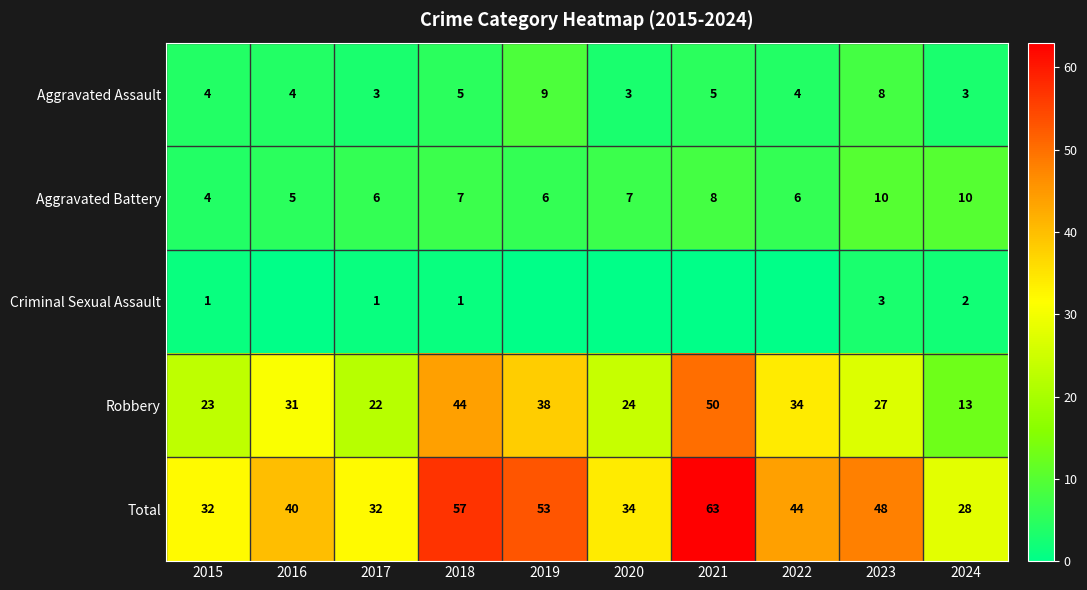

How many values in the Aggravated Battery series are below 7?

5